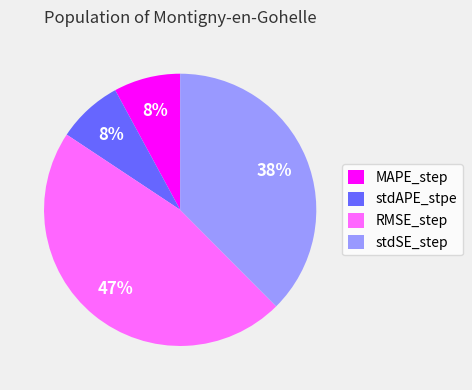

Do RMSE_step and stdSE_step together represent more than half of the pie?

Yes